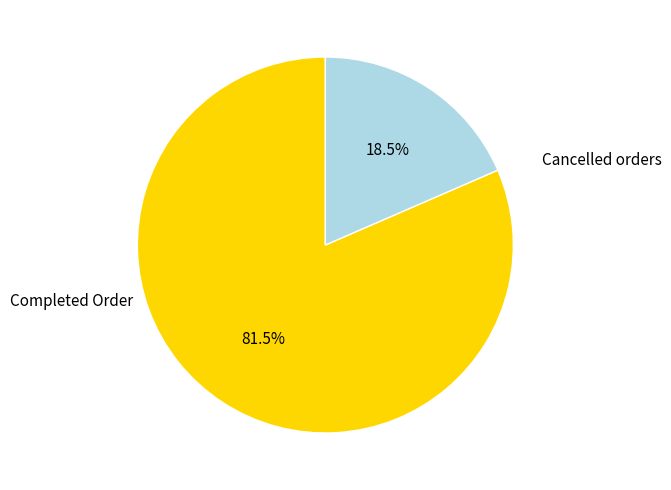

What is the smallest slice in the pie chart?

Cancelled orders